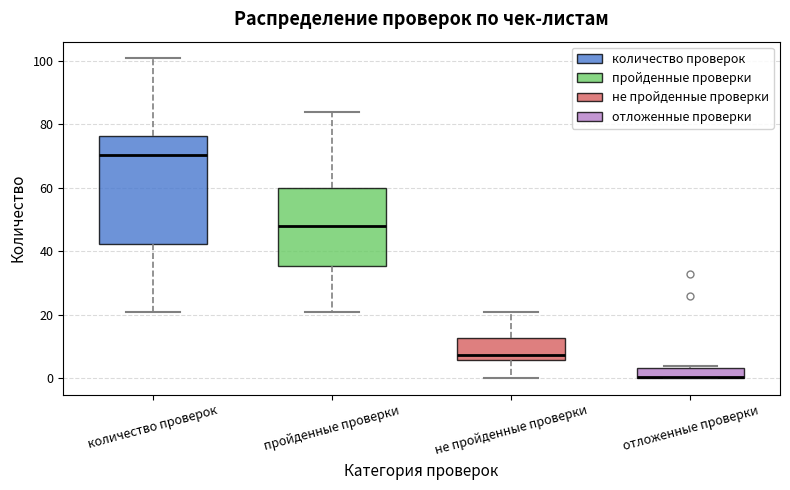

Where does the lower whisker of the box for не пройденные проверки end on the y-axis? The values are not printed on the chart, so give them approximately, as read against the axis.

0